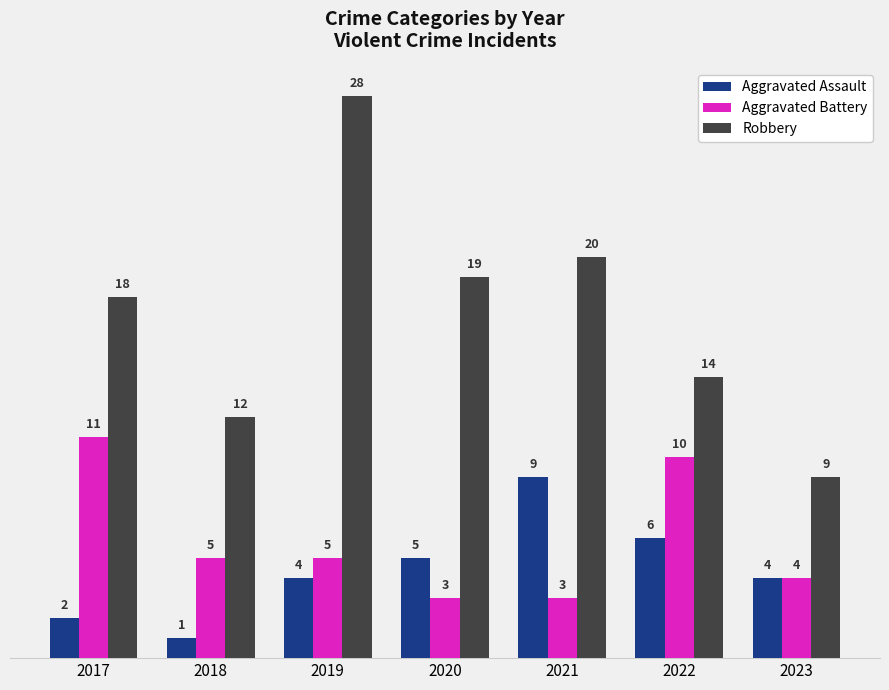

Which label corresponds to the largest value in the chart?

2019